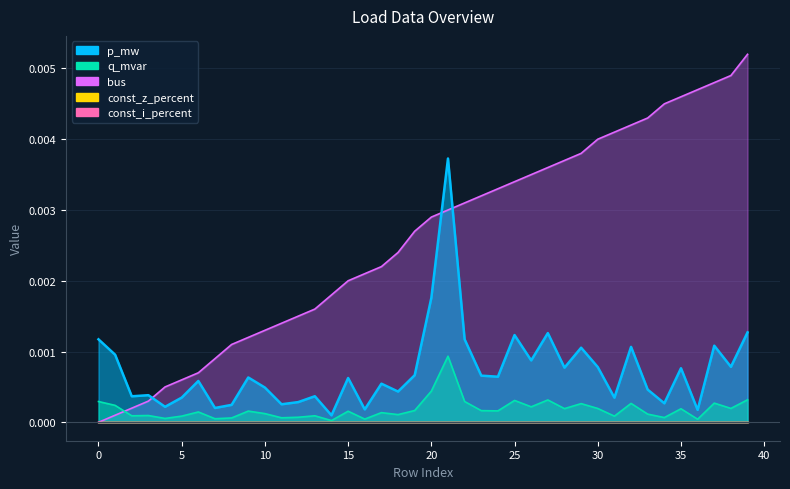

Which series has the largest range (max minus min)?

bus